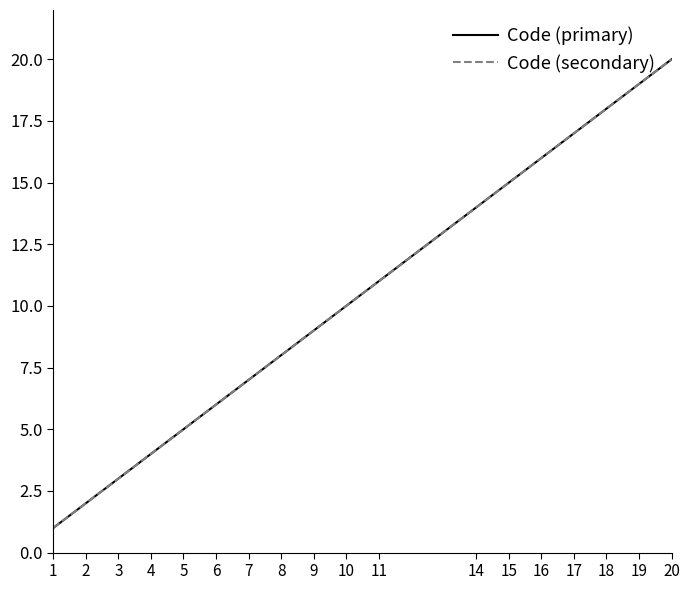

What is the difference between the maximum and second lowest values in the Code (secondary) series?

18